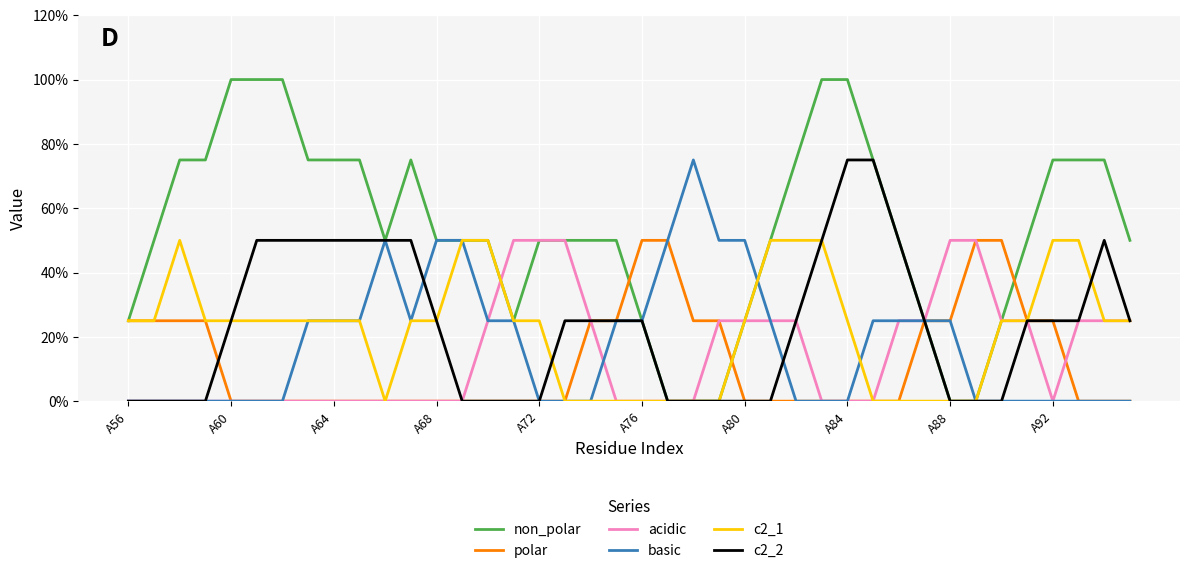

At which category is the sum across all series the highest?

27